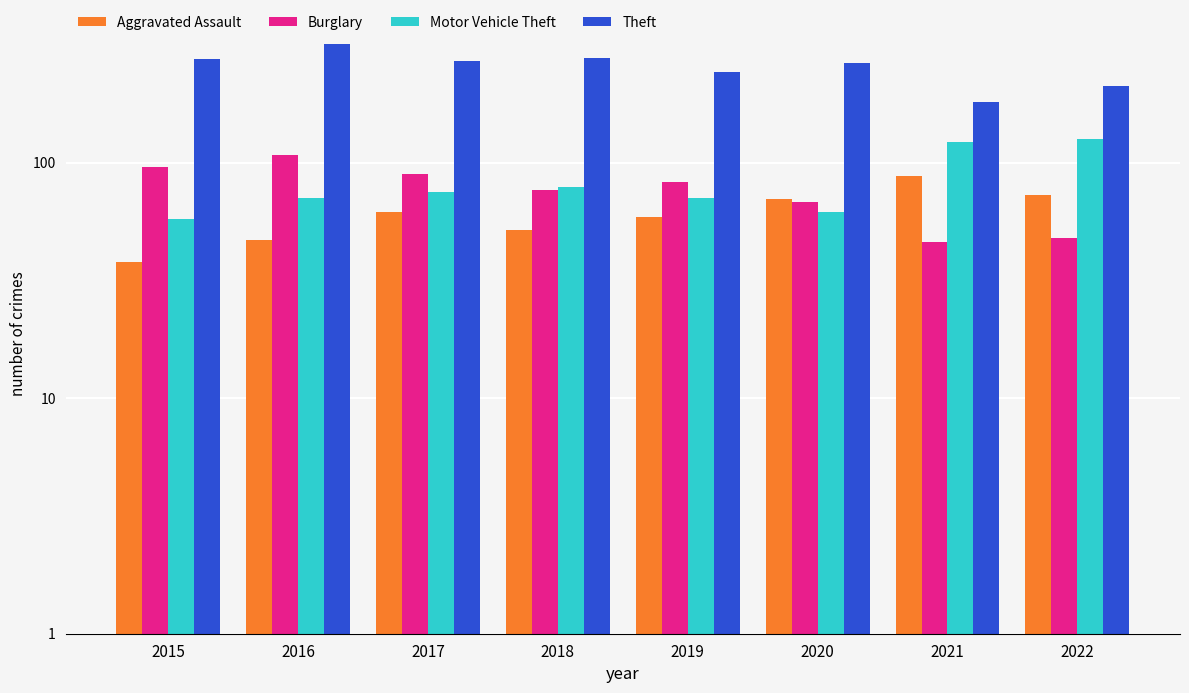

At how many categories does at least one series exceed 170?

8